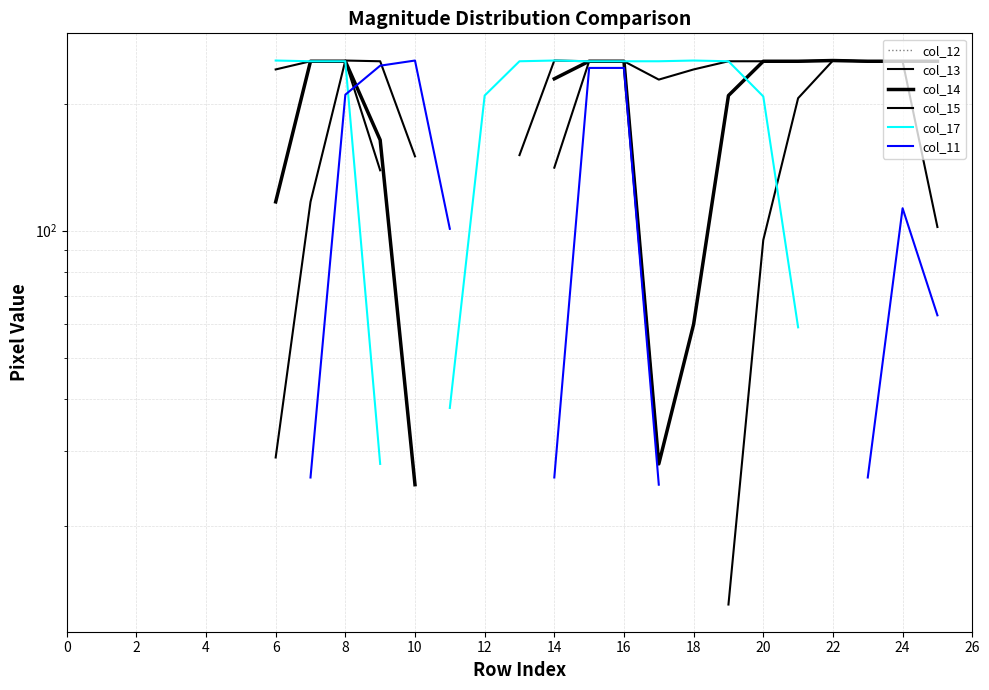

The col_15 series shows 216.2 at 18. True or false?

False